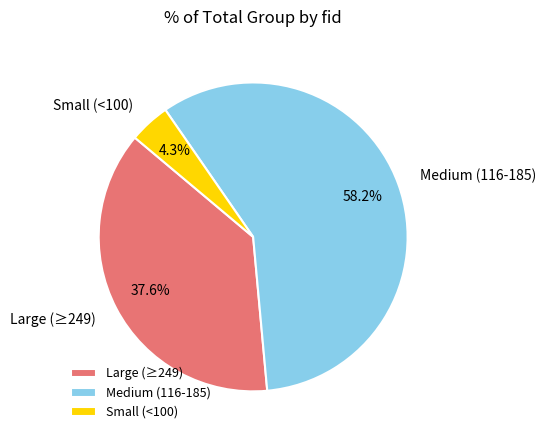

What percentage is NOT represented by Small (<100)?

95.7%